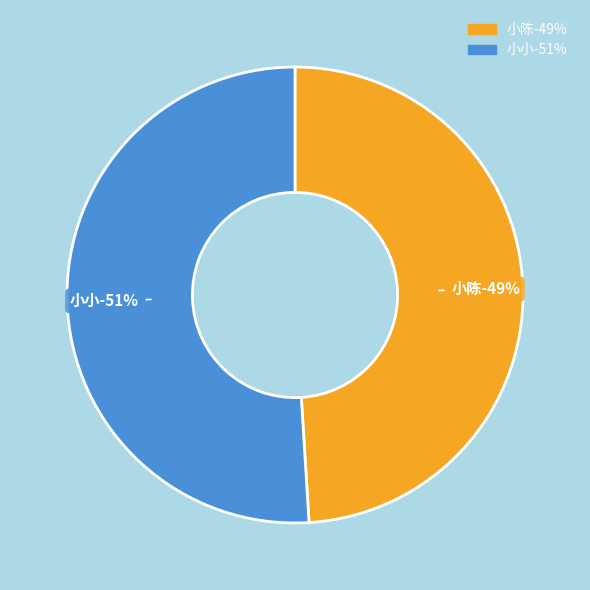

Rank the categories by value from highest to lowest.

小小, 小陈